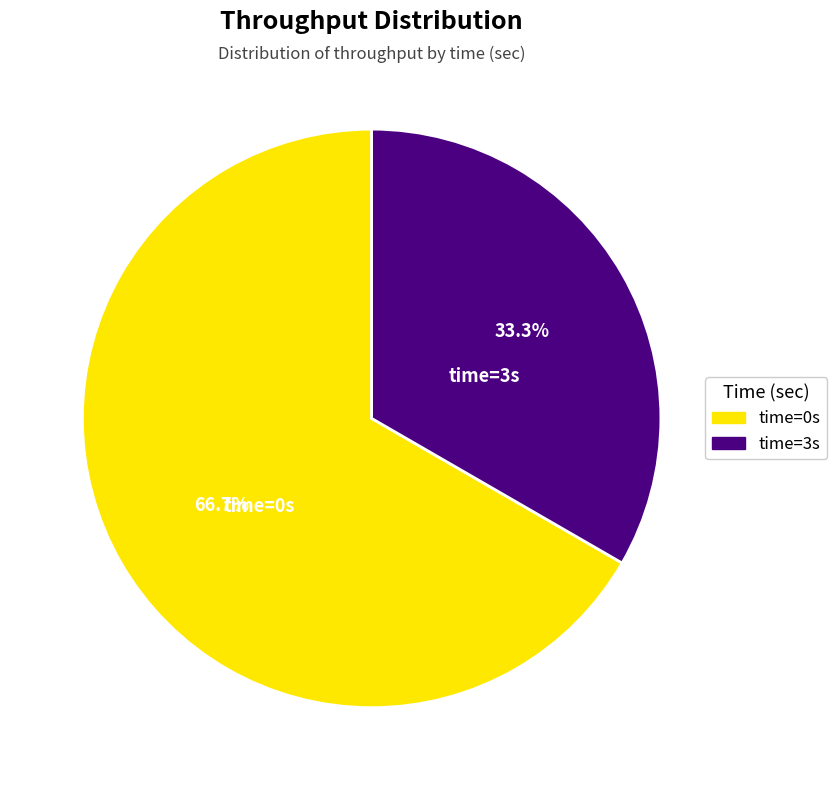

Is there a majority slice in this chart?

Yes